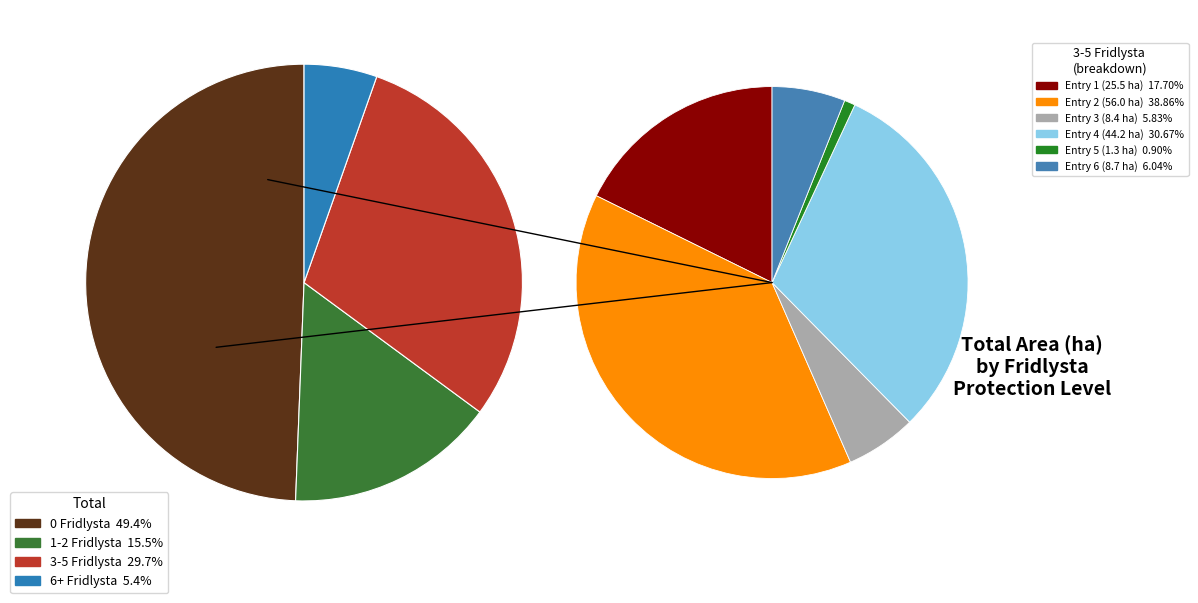

Is it true that 36 is 5% of the pie?

True